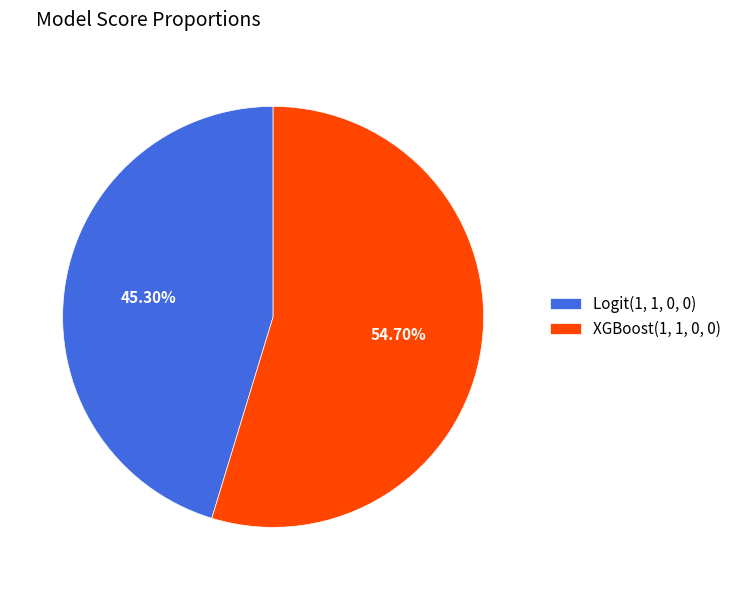

Is there any slice that represents more than half of the pie?

Yes